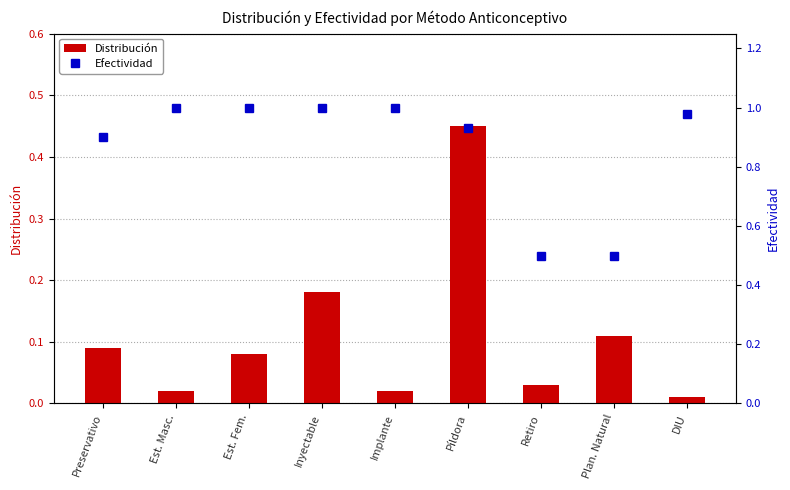

What is the highest value of the Distribución series?

0.5